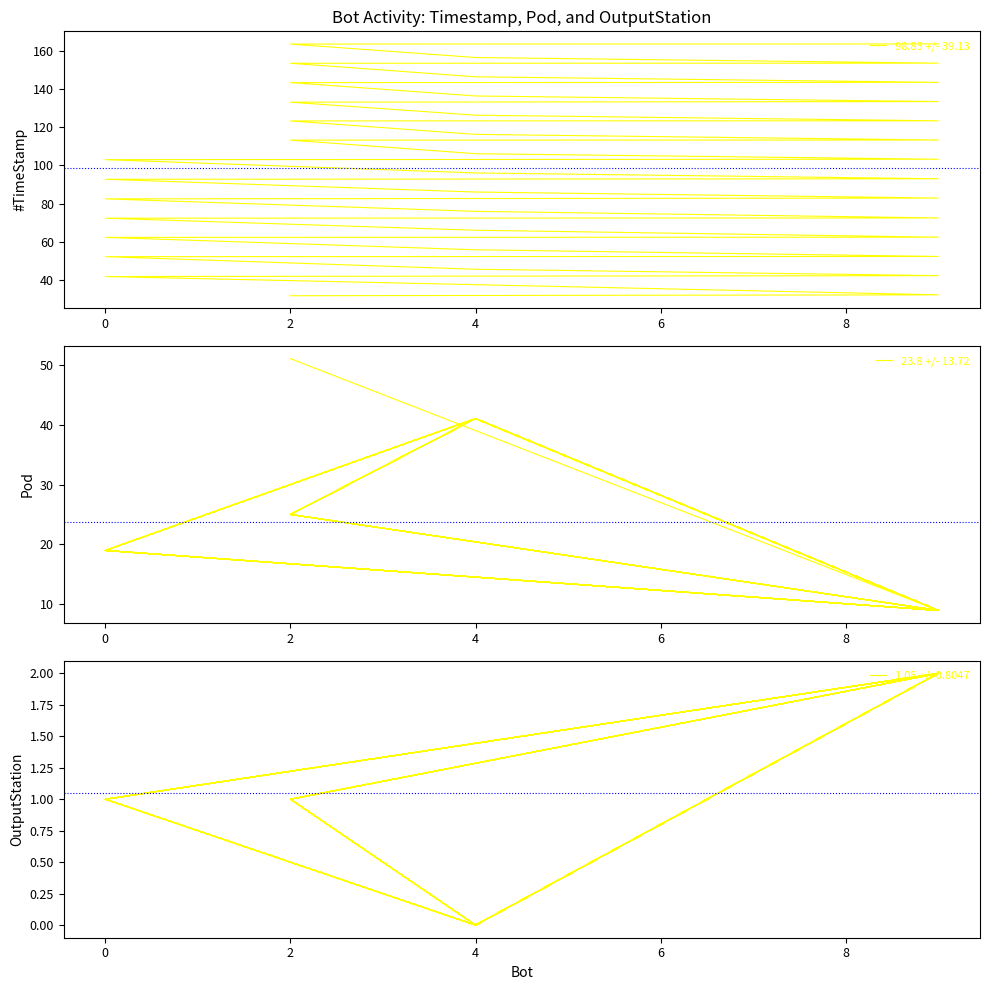

Rank the series by their maximum value, from lowest to highest.

OutputStation, Pod, #TimeStamp